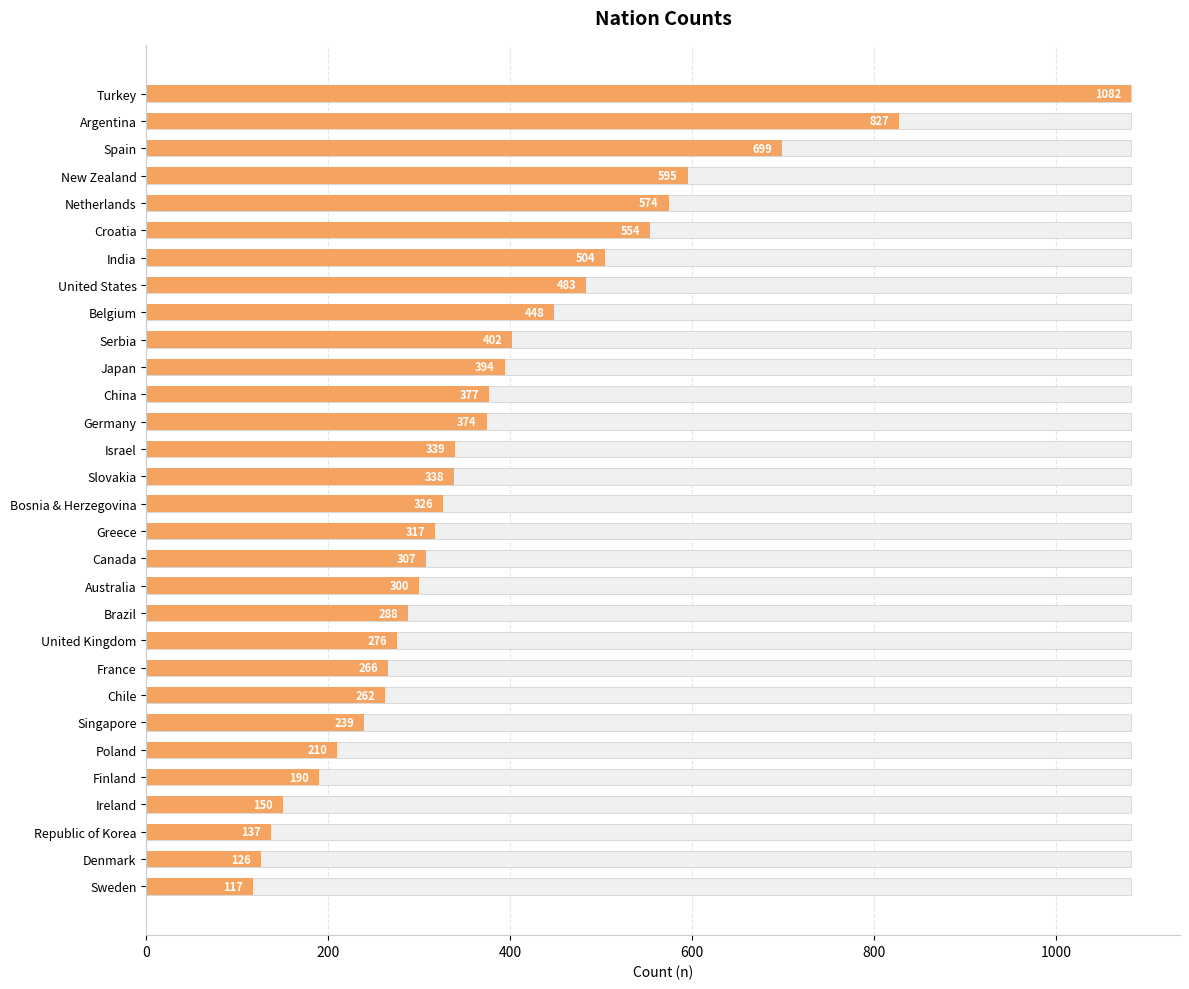

Reading right to left, extract all data points from this chart.

117	126	137	150	190	210	239	262	266	276	288	300	307	317	326	338	339	374	377	394	402	448	483	504	554	574	595	699	827	1082